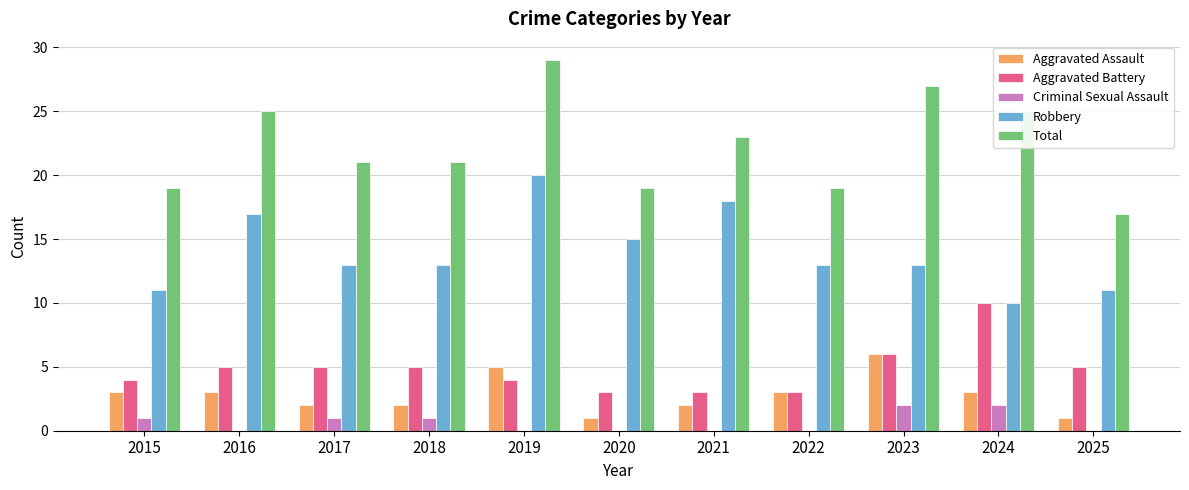

How many categories are shown in the chart?

11